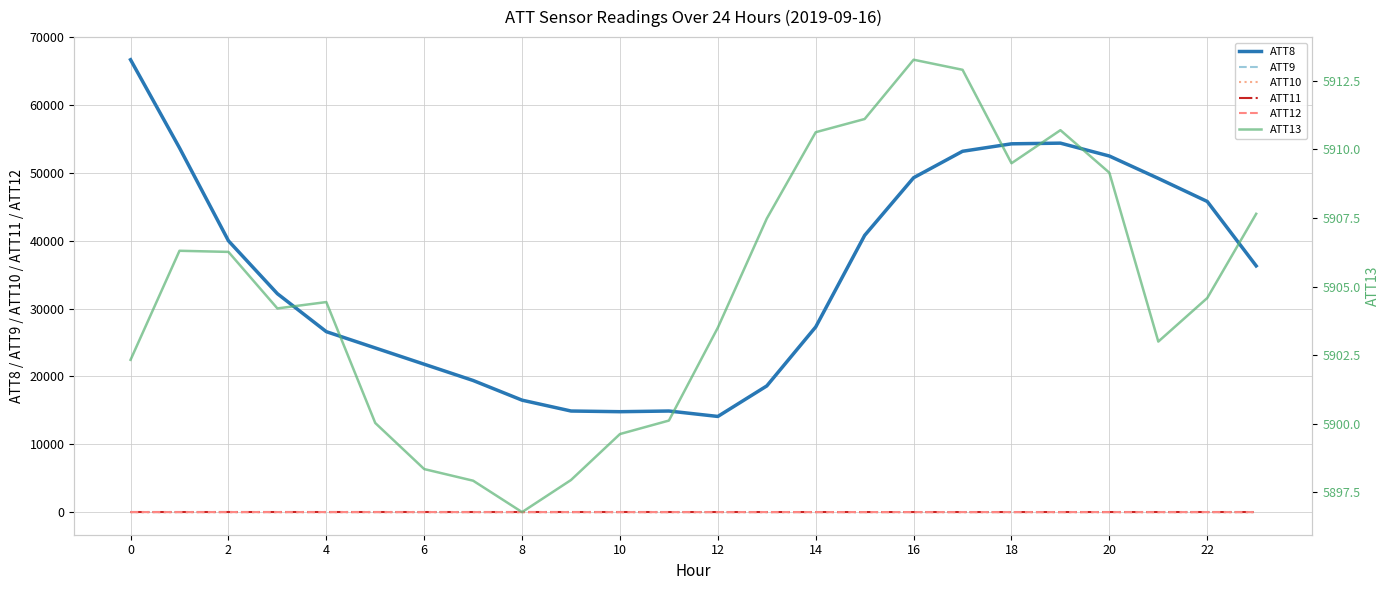

True or false: ATT9 and ATT8 intersect in this chart.

False